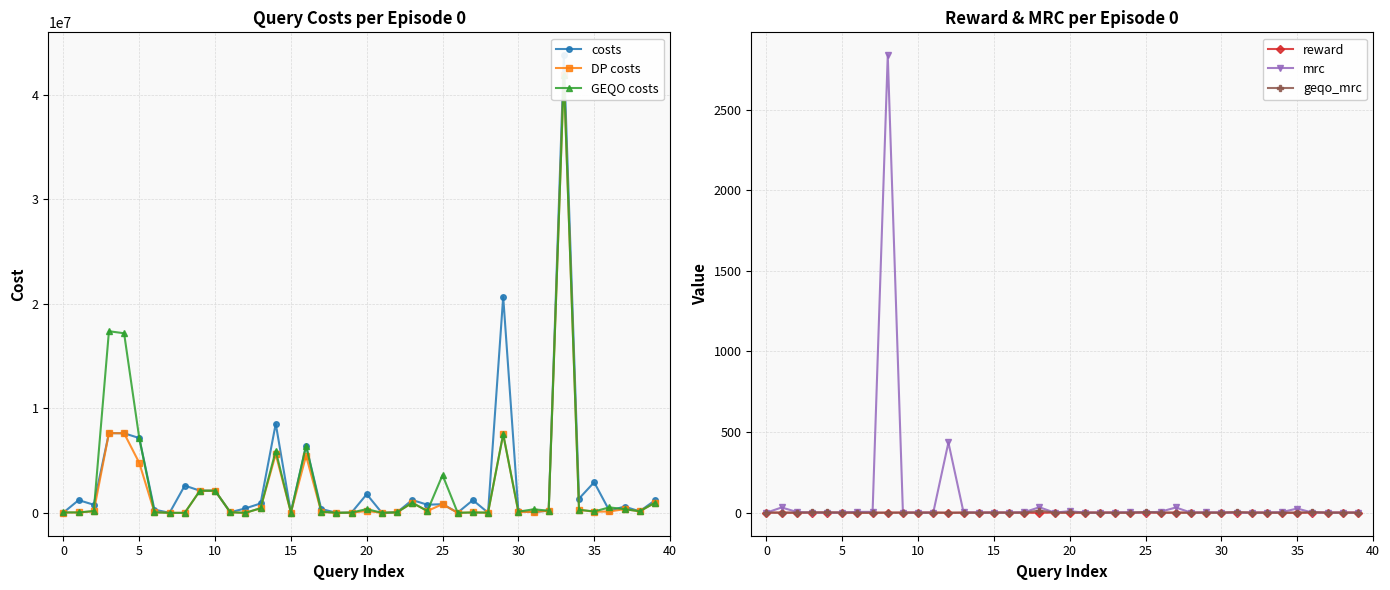

Which series has the largest range (max minus min)?

costs